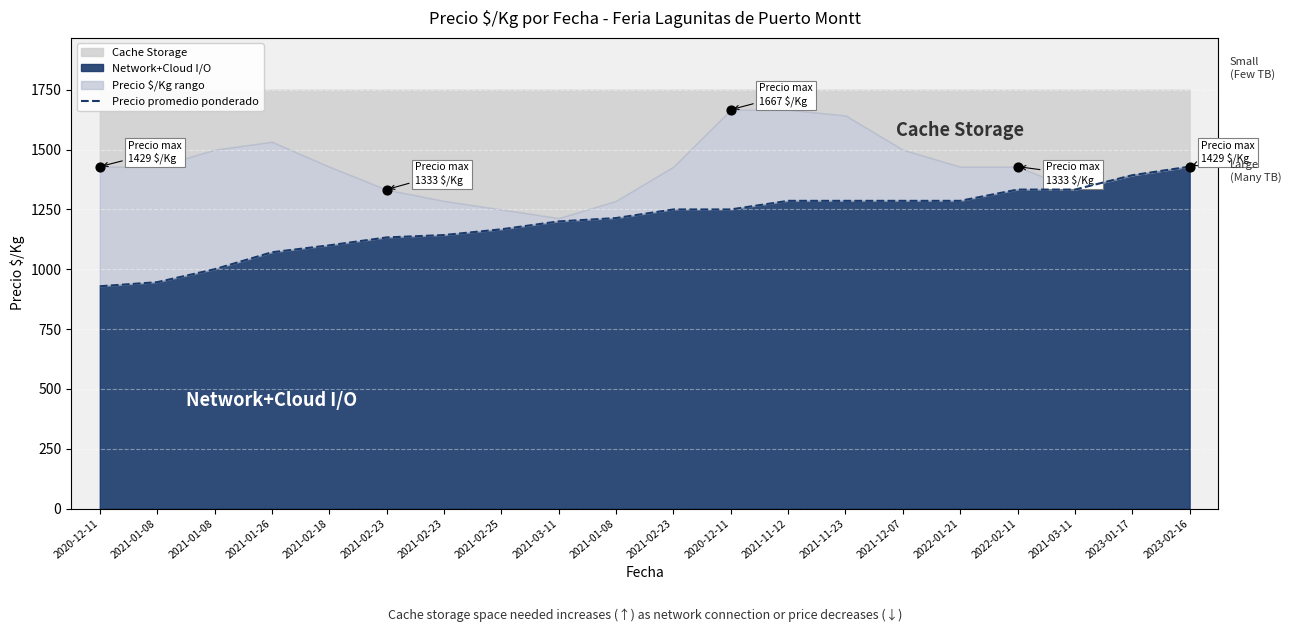

Which has a higher value, 2021-12-07 or 2021-02-23?

2021-12-07